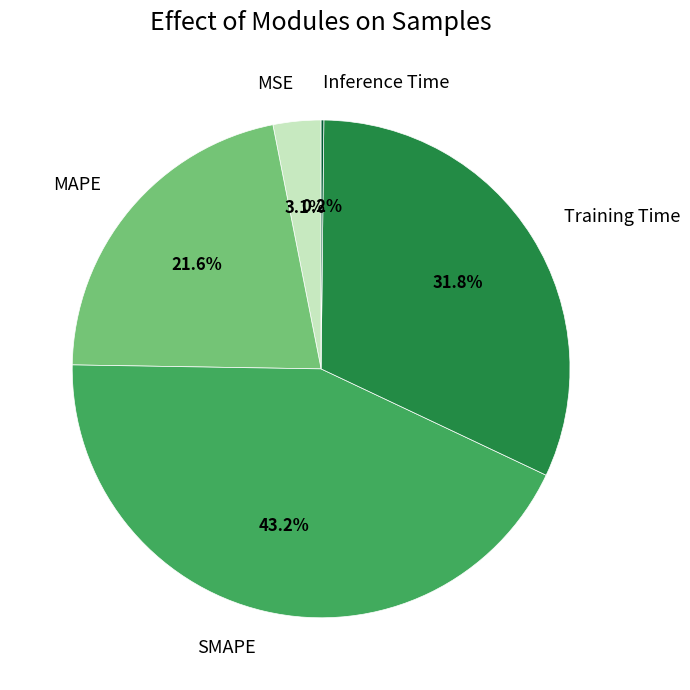

To the nearest percent, what is the average slice percentage?

20%